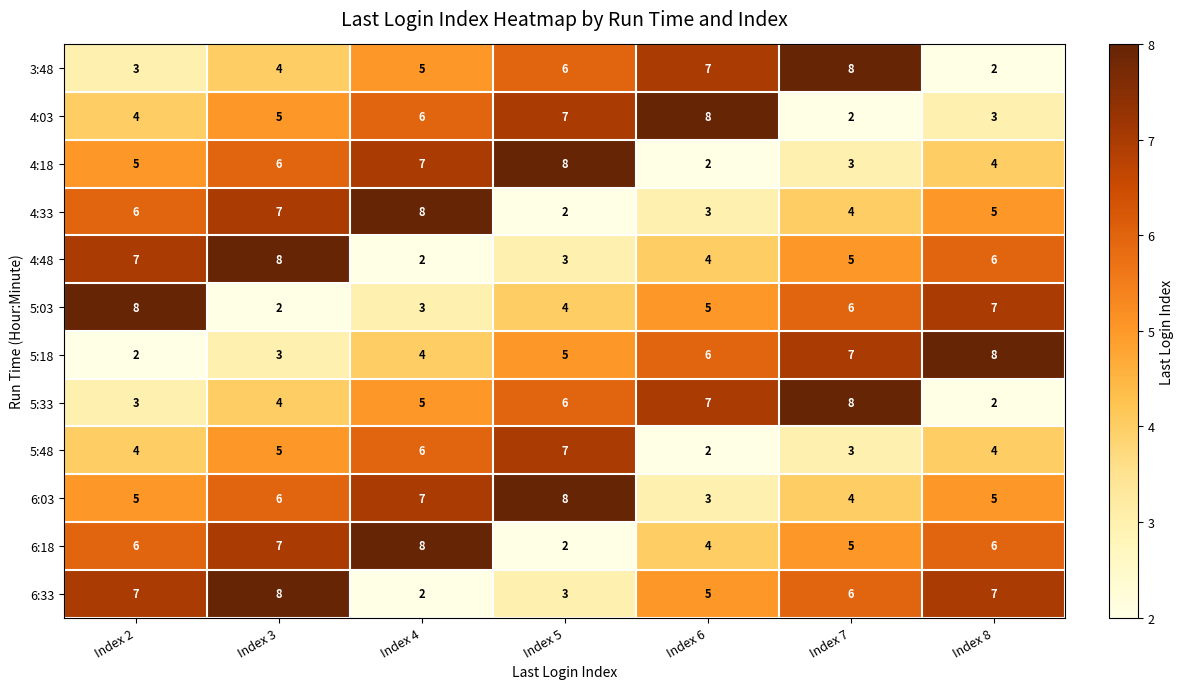

What is the difference between the highest and lowest values at Index 3?

6